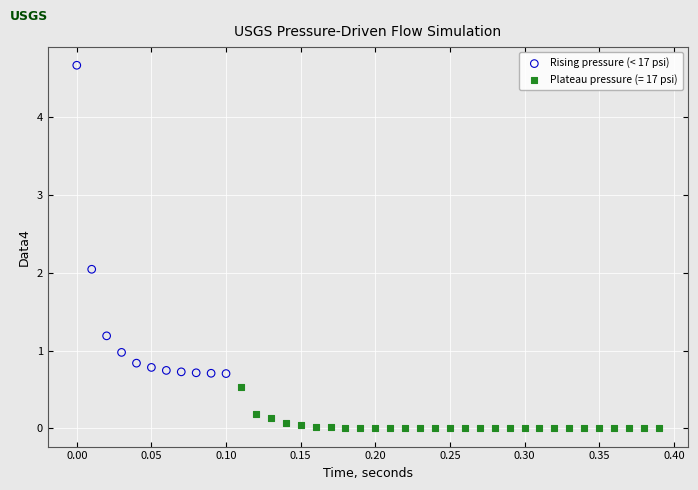

Which series contains the lowest Y value?

Plateau pressure (= 17 psi)